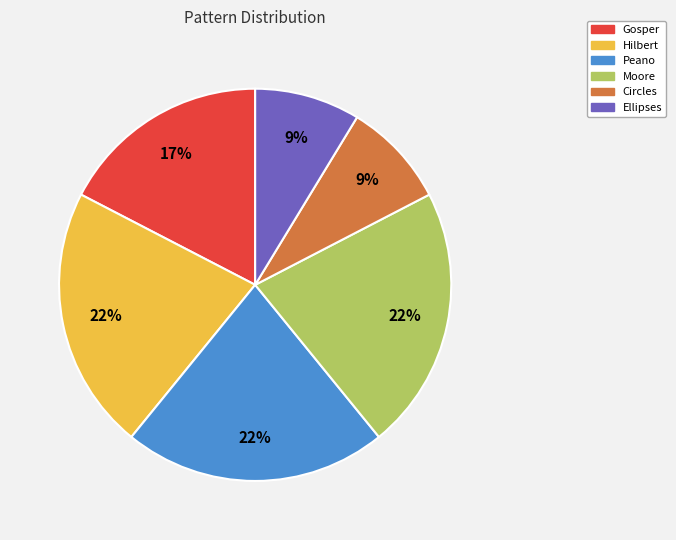

Do Ellipses and Peano together represent more than half of the pie?

No